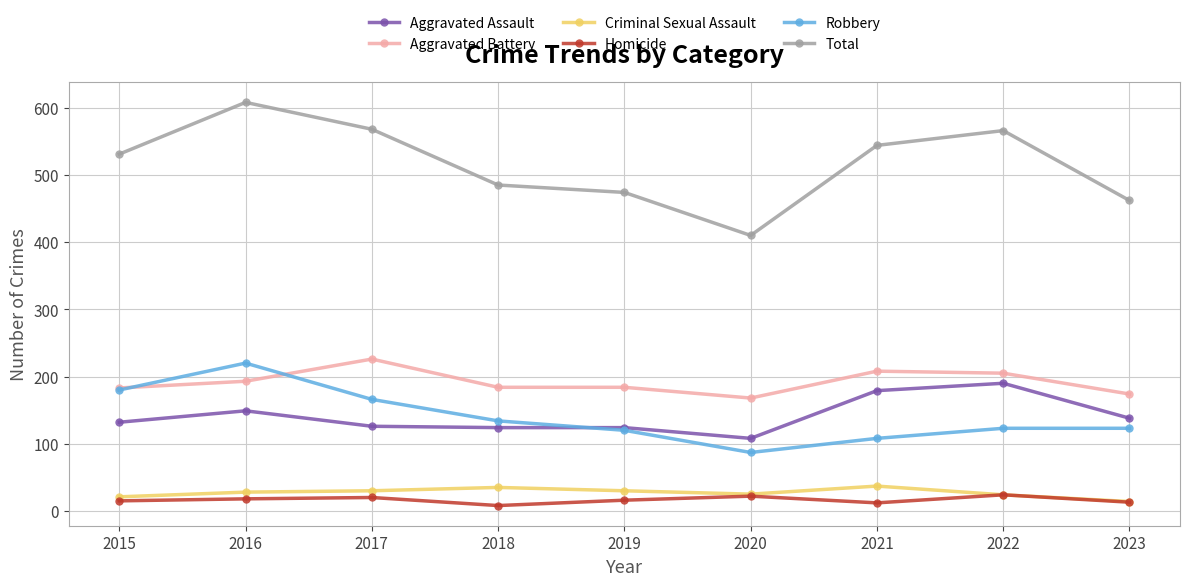

Which series has the largest total across all categories?

Total